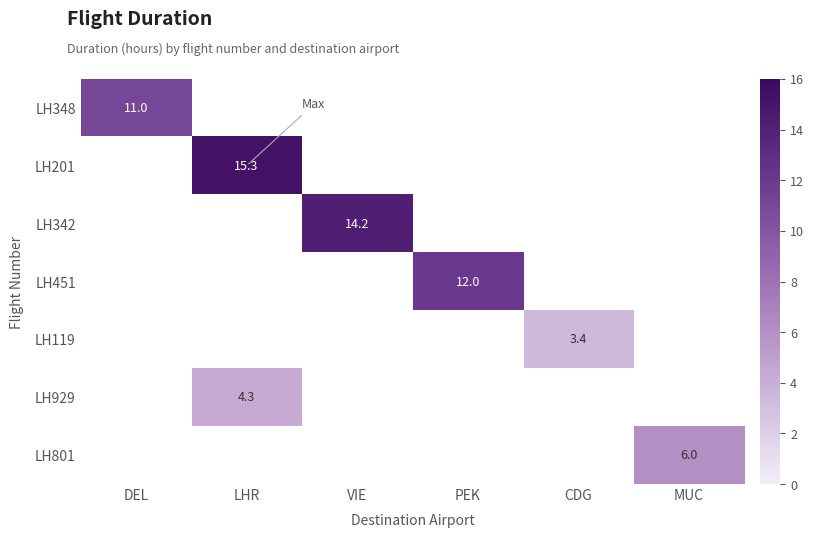

At which category is the sum across all series the highest?

LHR